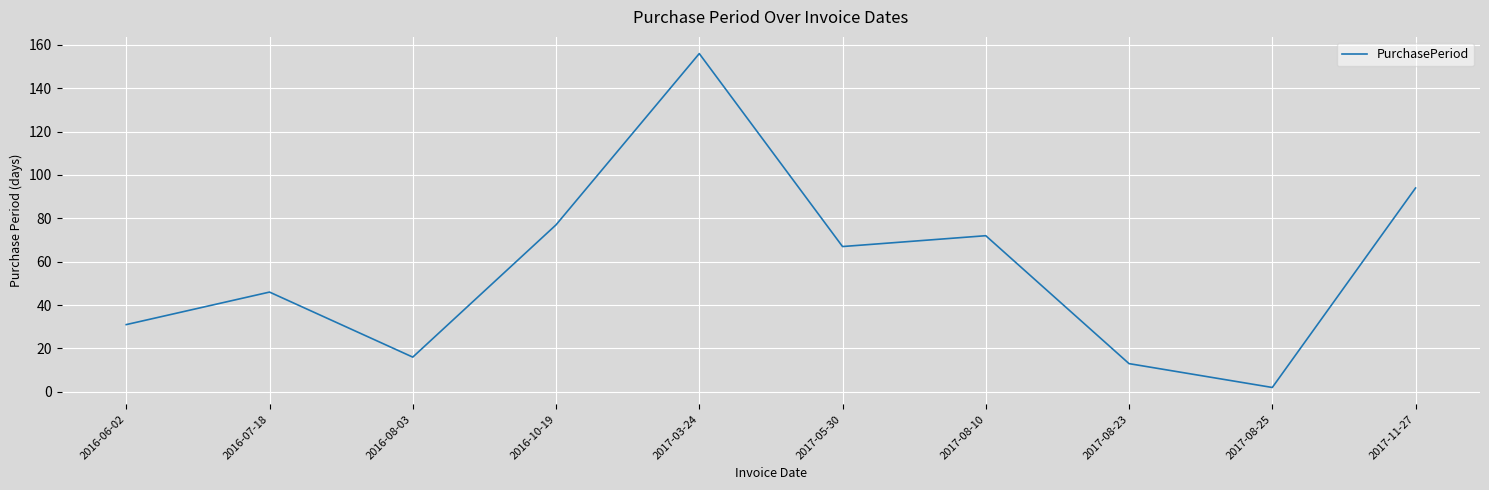

Rank the categories by value from lowest to highest.

2017-08-25, 2017-08-23, 2016-08-03, 2016-06-02, 2016-07-18, 2017-05-30, 2017-08-10, 2016-10-19, 2017-11-27, 2017-03-24